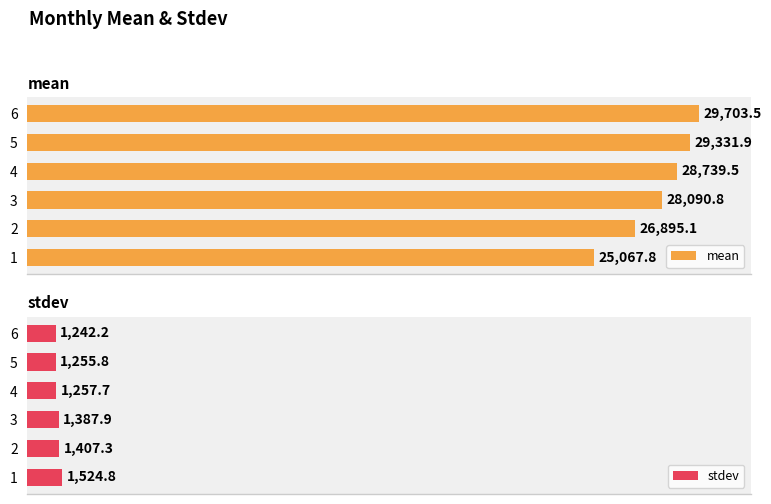

Which series has the largest range (max minus min)?

mean